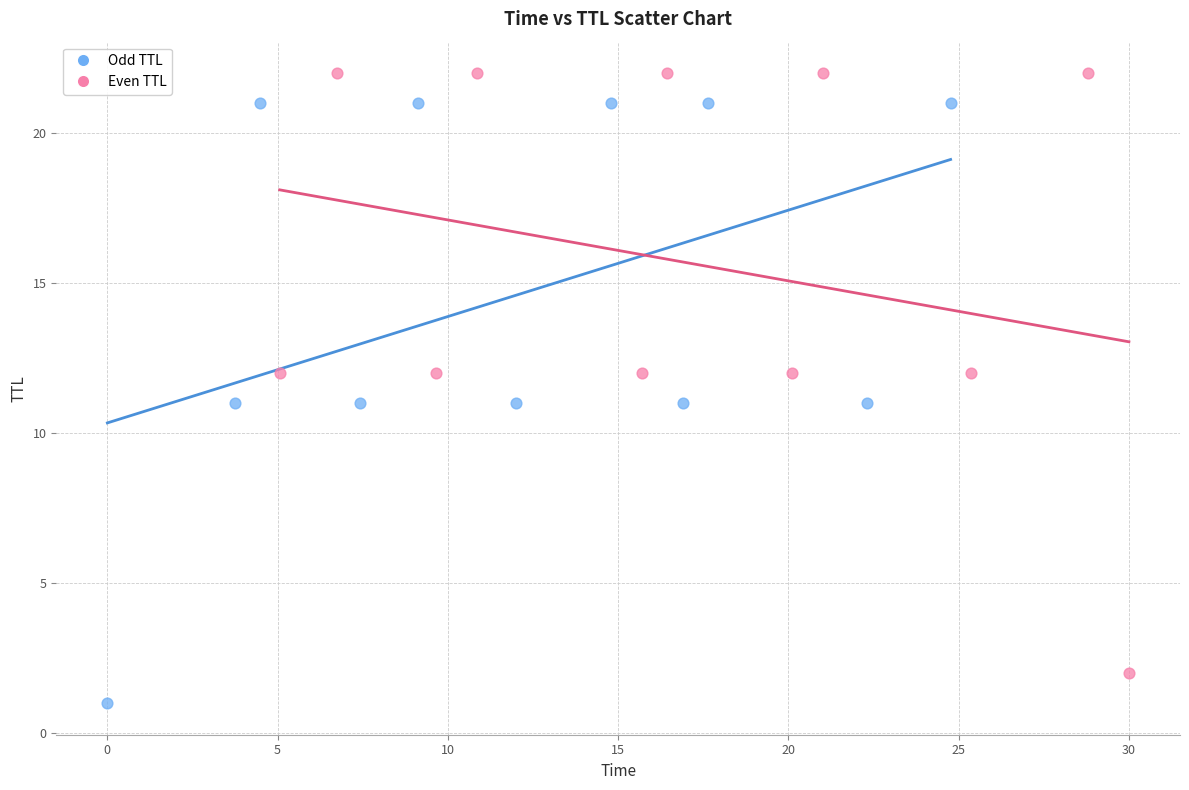

Which series reaches the minimum Y coordinate?

Odd TTL